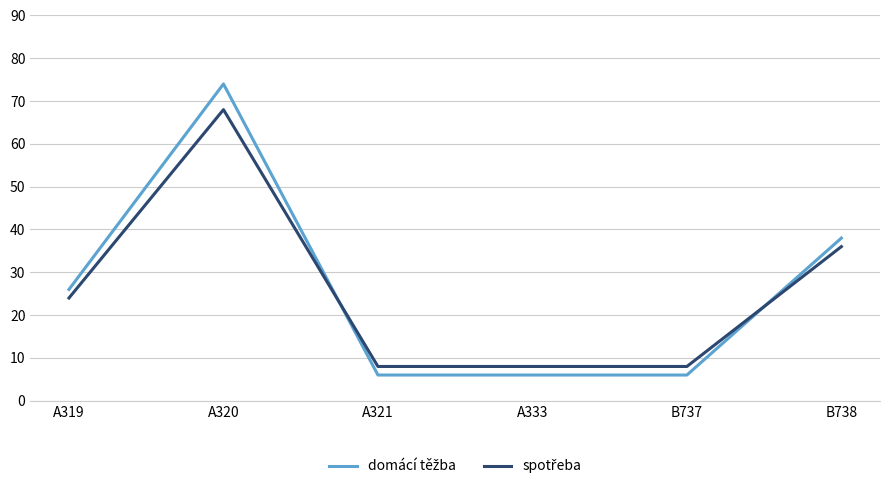

What is the difference between the highest and lowest values at B738?

2